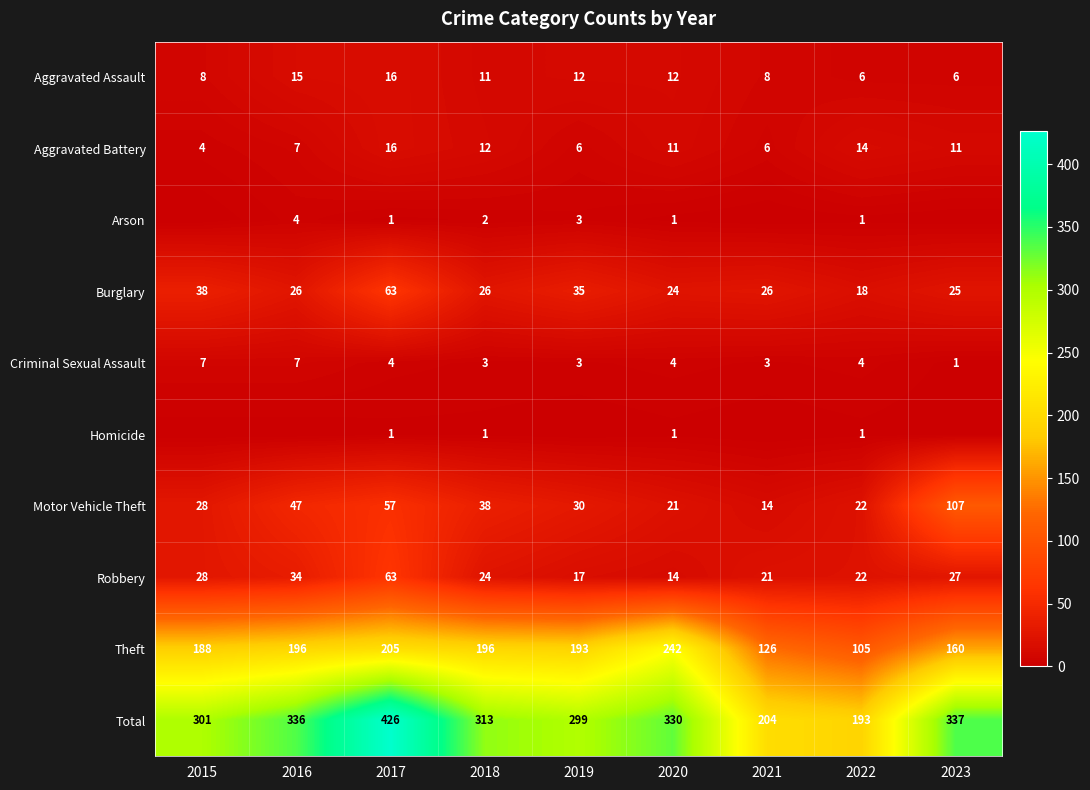

Is it true that Criminal Sexual Assault equals 7 at 2020?

False